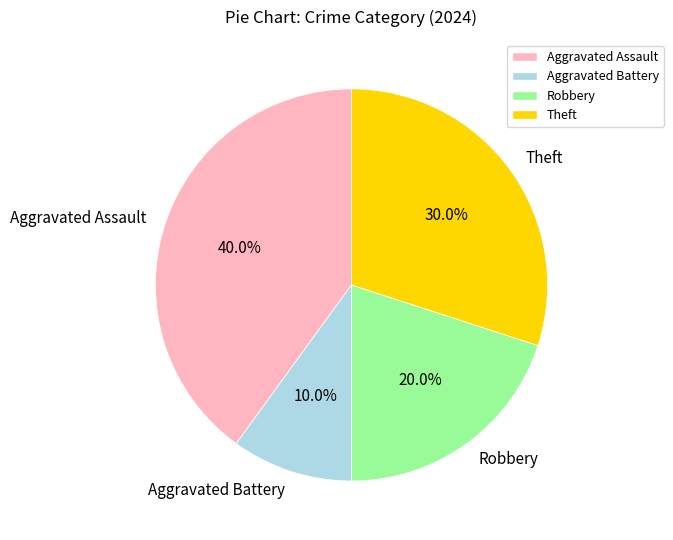

How many slices are in this pie chart?

4